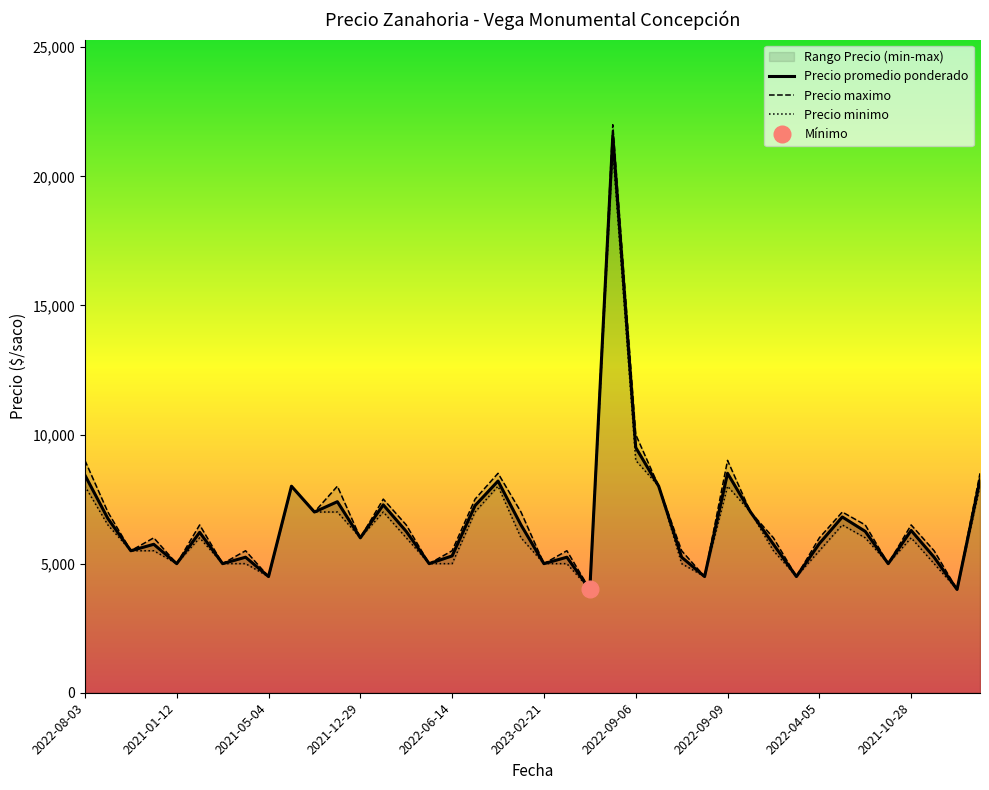

What is the difference between the Precio minimo values at 35 and 14?

1000